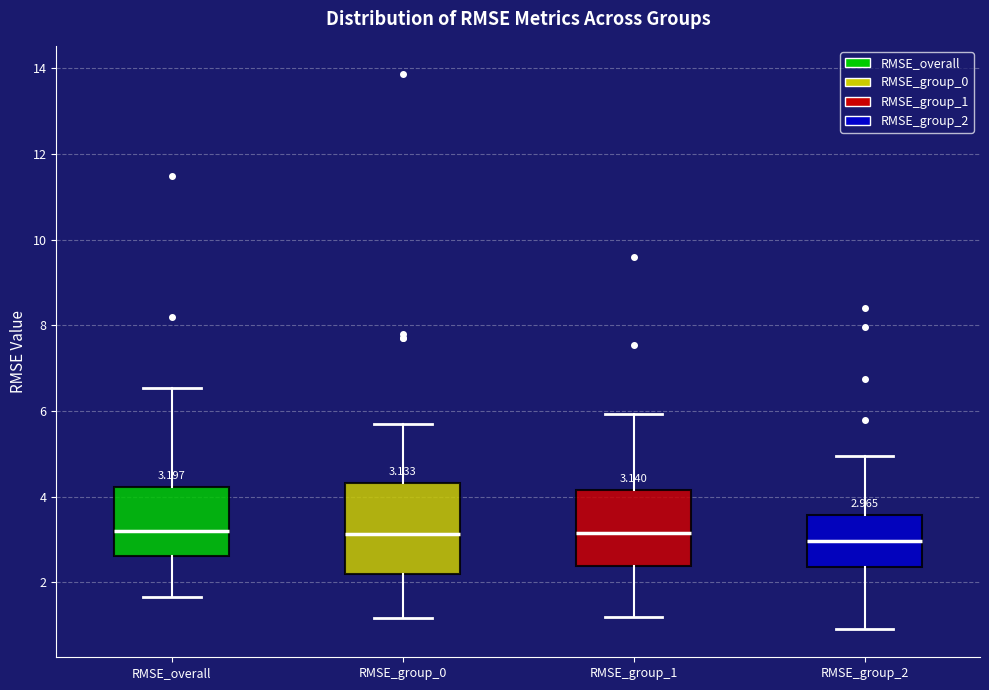

Comparing the boxes themselves (not the whiskers), which one is the tallest?

RMSE_group_0